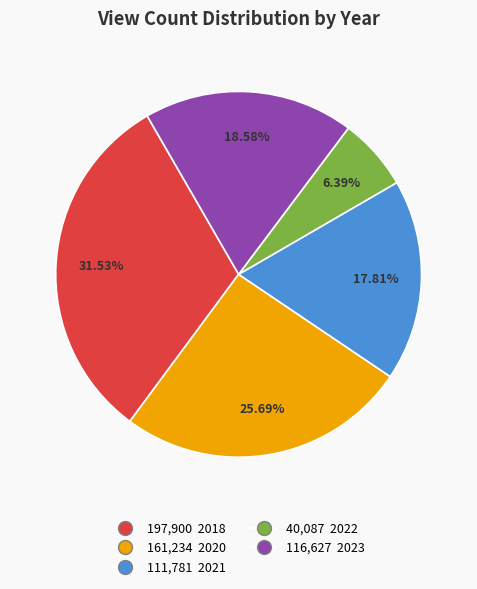

Is there a majority slice in this chart?

No